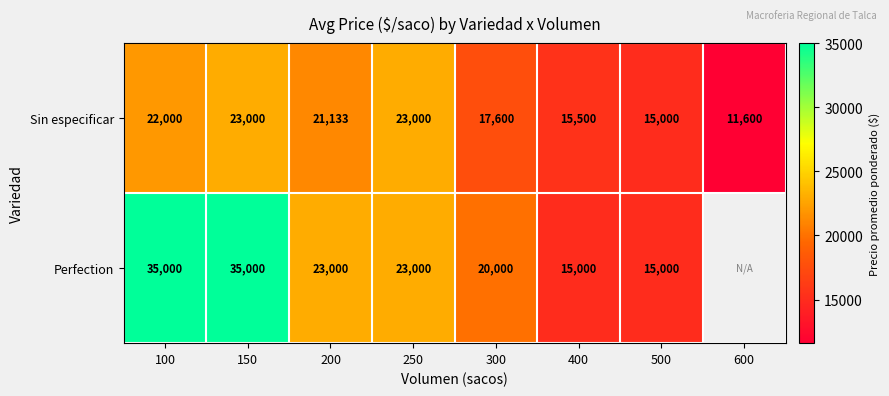

Which has a higher value, 300 or 200?

200